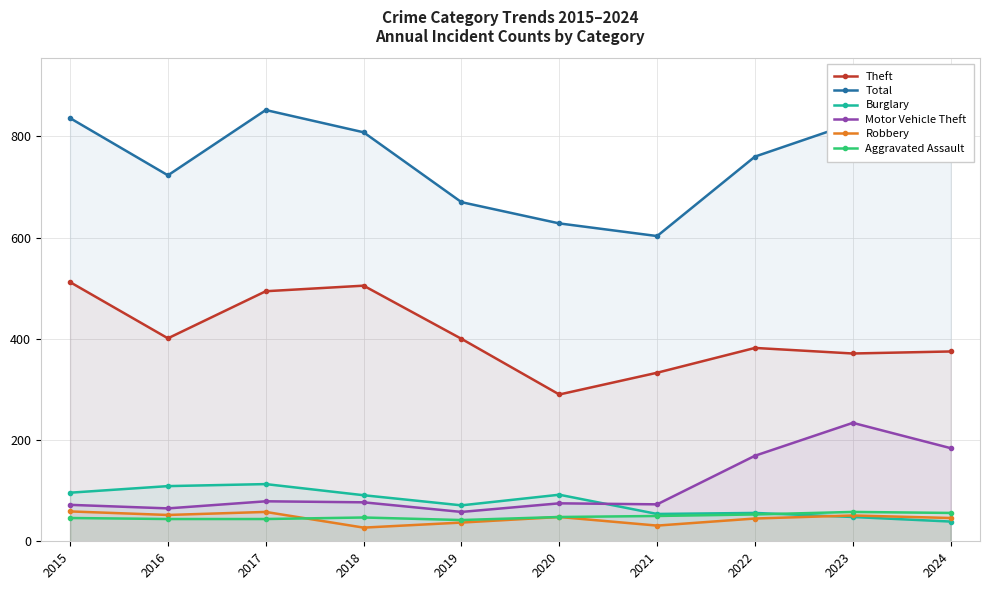

What is the value of the Motor Vehicle Theft point at the 2nd from the left?

65